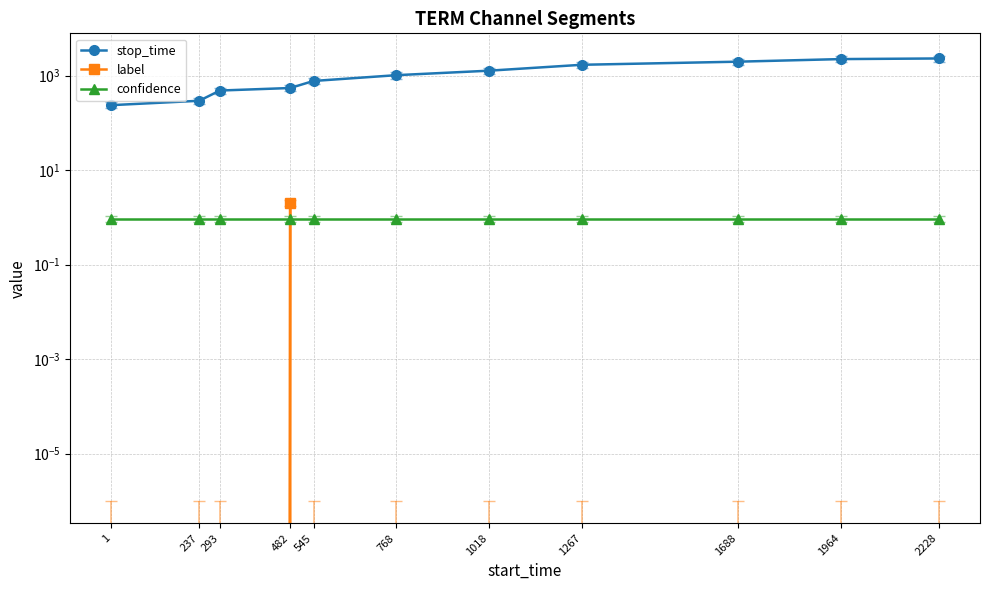

Which series ends up on top after the final intersection of label and confidence?

confidence